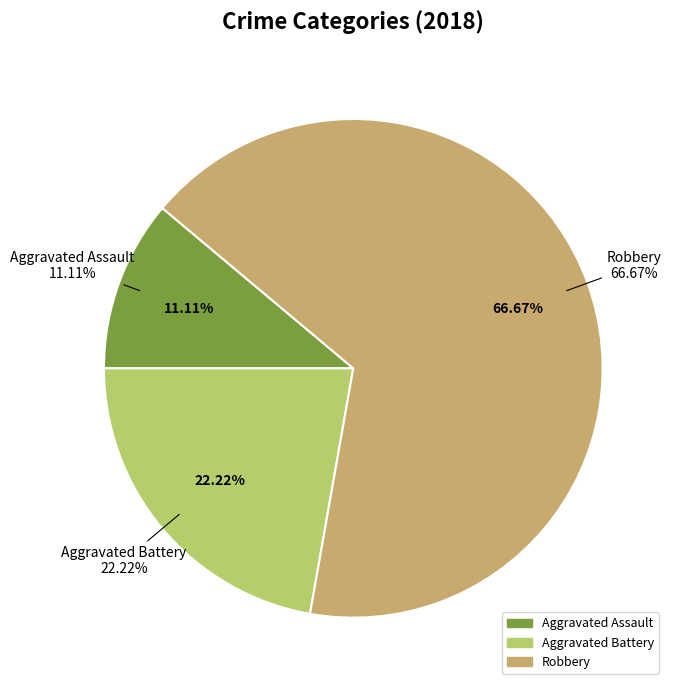

To the nearest percent, what is the difference between the largest and smallest slice percentages?

56%